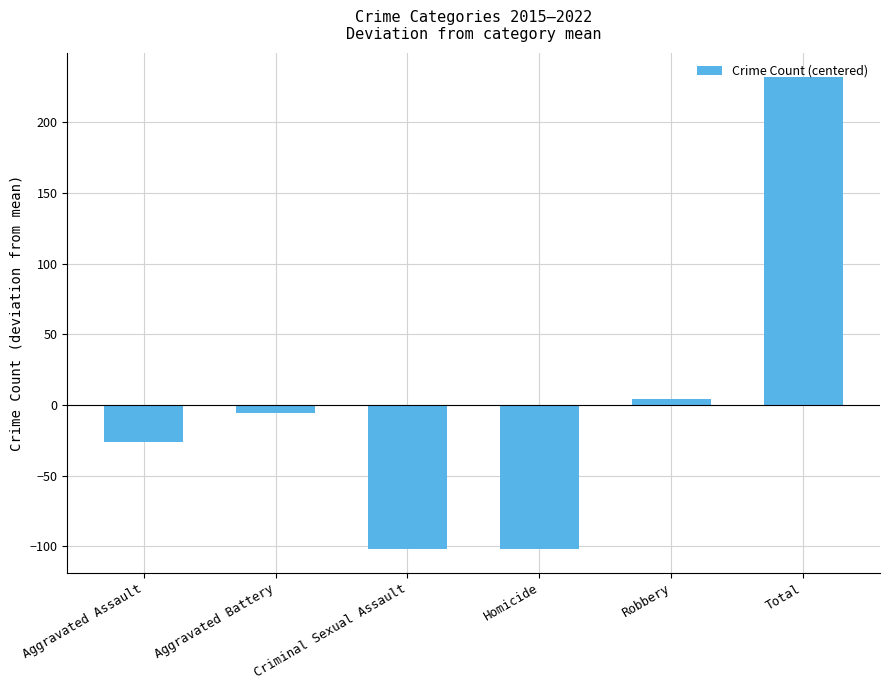

At which label does the data first exceed -6?

Robbery